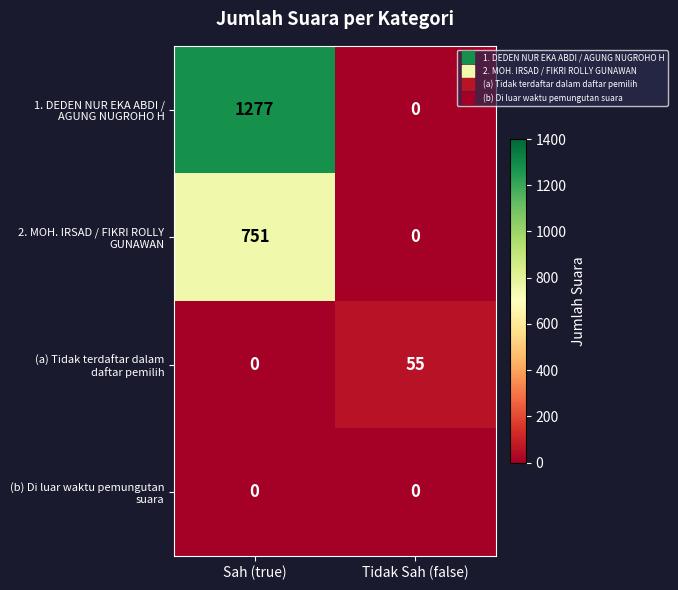

What is the total value across all series at Sah (true)?

2028